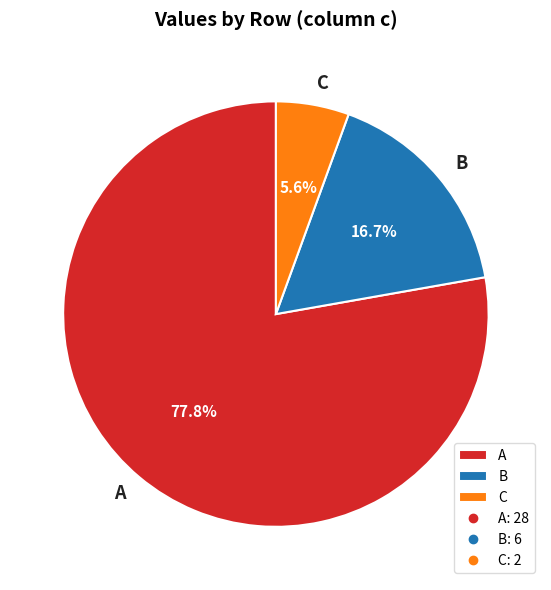

Which category has the smallest portion of the pie?

C